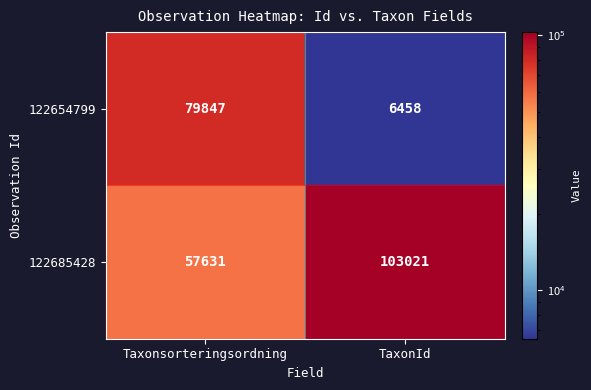

At which category is the sum across all series the highest?

Taxonsorteringsordning